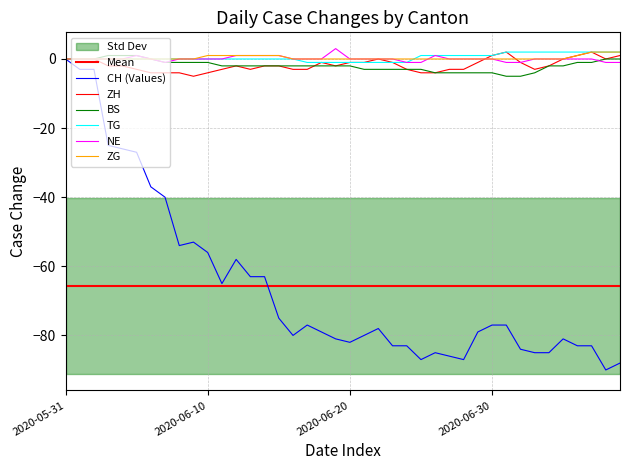

What is the total value across all series at 2020-06-12?

-60